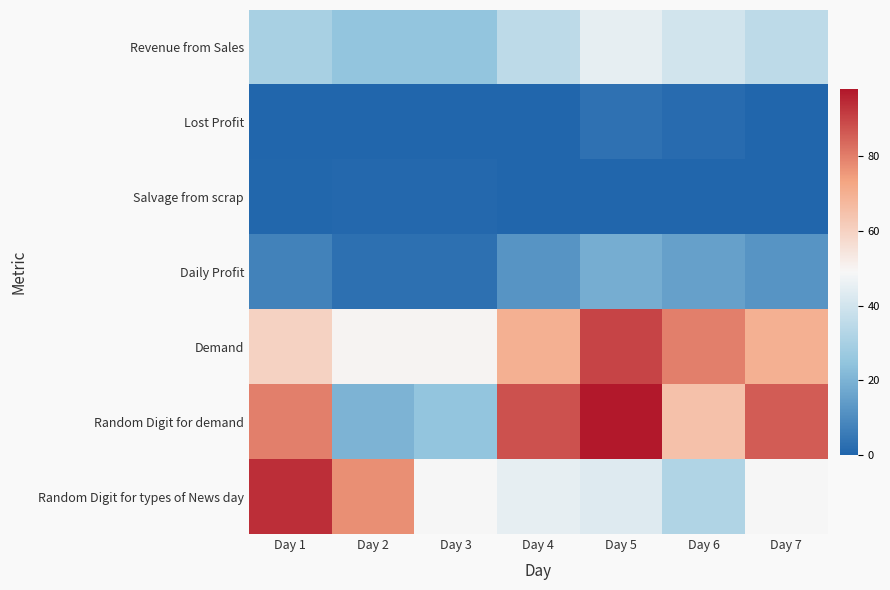

What is the greatest value displayed?

98.0